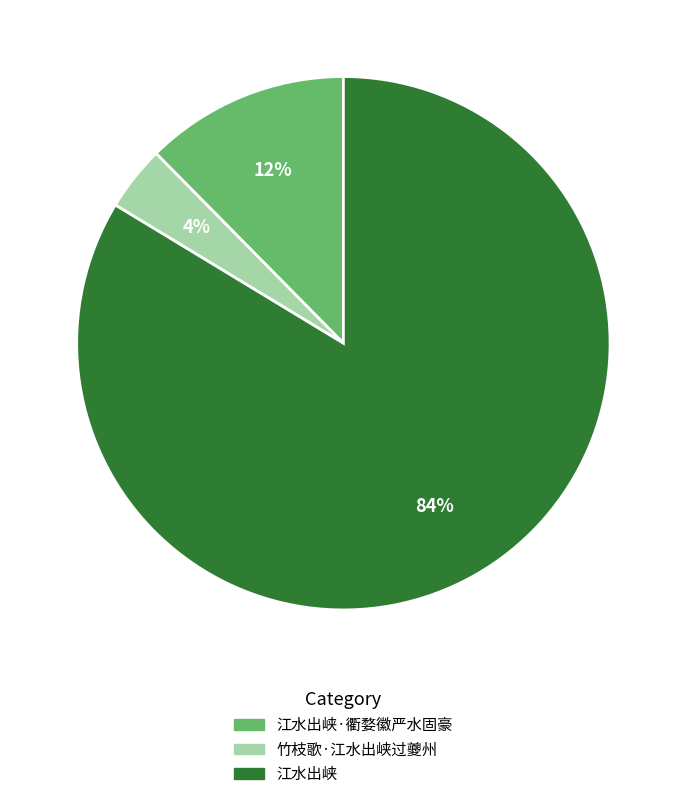

Does any single category account for the majority?

Yes